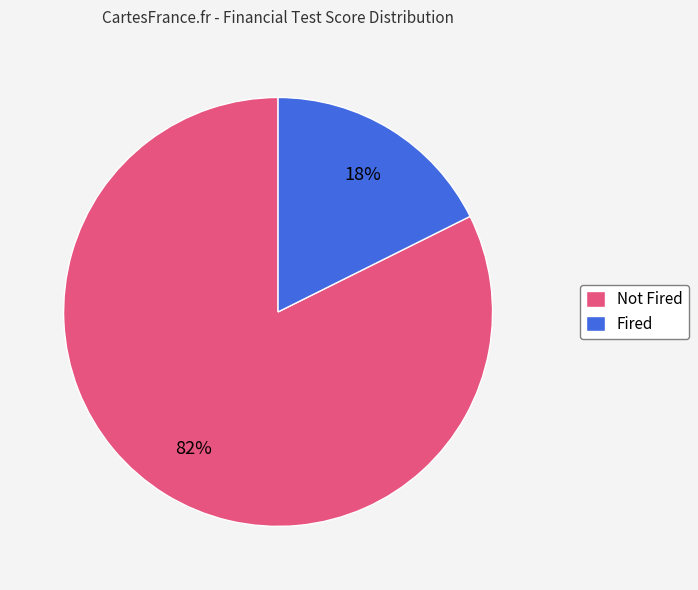

What is the smallest slice in the pie chart?

Fired